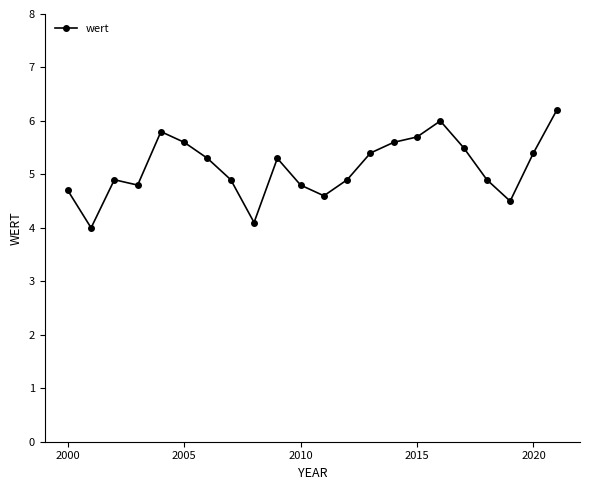

What is the difference between the maximum and minimum values?

2.2